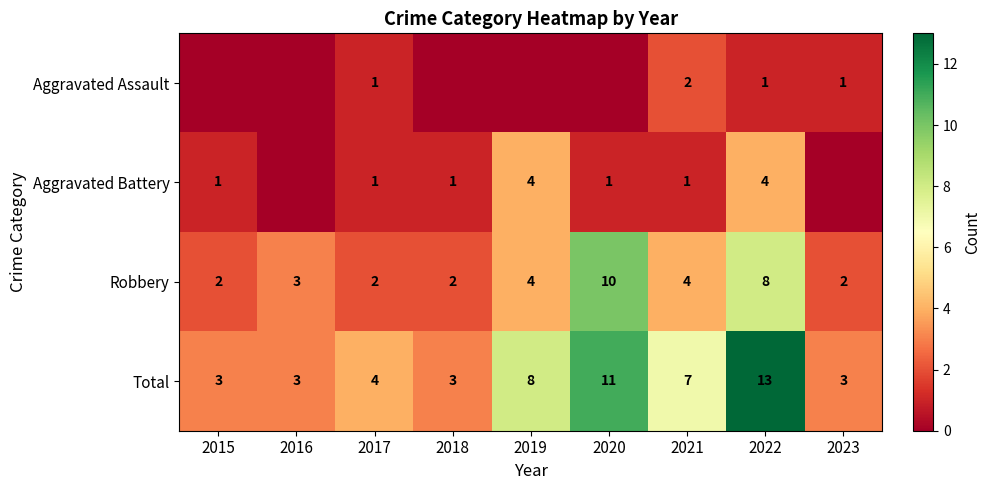

How many data points in Total are less than 4?

4